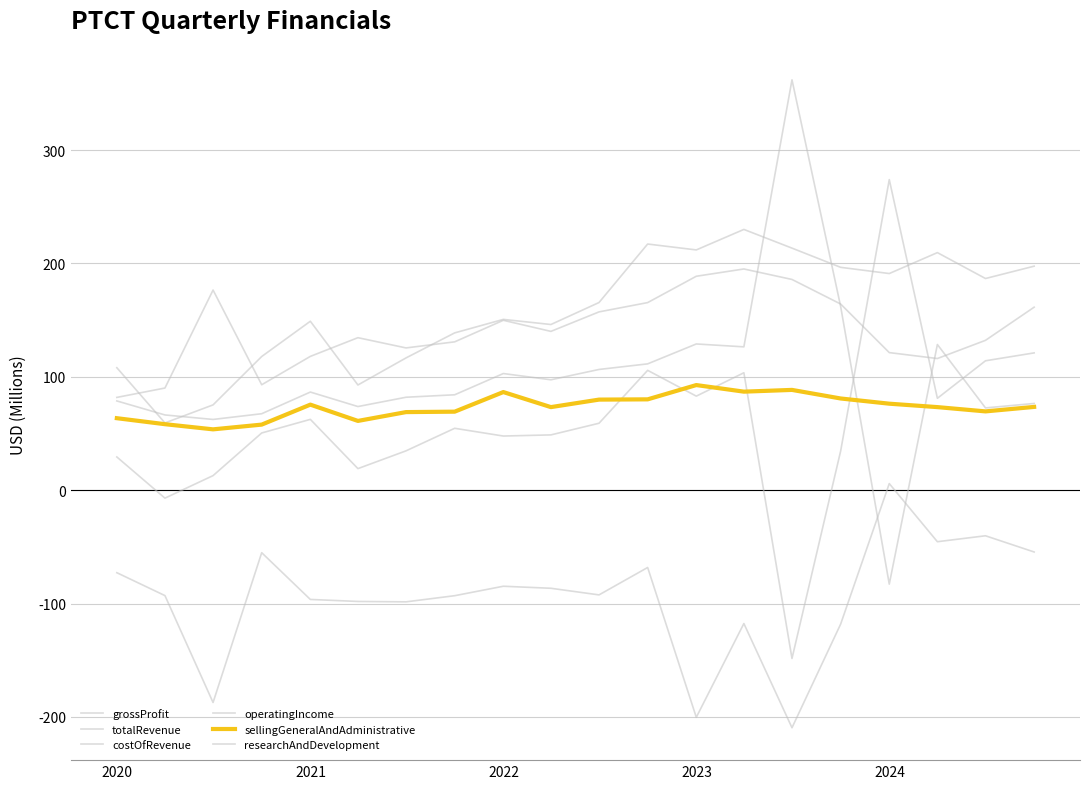

Reading left to right, list all the values displayed in this chart.

grossProfit: 29.3	-7.0	12.8	50.5	62.5	19.0	34.7	54.6	47.8	48.8	59.0	105.7	83.0	103.6	-148.4	34.4	274.0	81.1	114.1	121.1
totalRevenue: 108.0	59.3	75.2	117.9	149.0	92.8	116.7	138.7	150.6	146.1	165.5	217.1	211.9	230.0	213.5	196.6	191.1	209.6	186.7	197.6
costOfRevenue: 78.7	66.4	62.4	67.4	86.6	73.8	82.0	84.2	102.9	97.4	106.5	111.4	129.0	126.4	361.9	162.1	-82.9	128.5	72.6	76.5
operatingIncome: -72.8	-93.0	-187.3	-55.1	-96.4	-98.1	-98.5	-93.1	-84.7	-86.5	-92.4	-68.2	-200.3	-117.6	-209.5	-118.2	5.8	-45.5	-40.2	-54.5
sellingGeneralAndAdministrative: 63.5	58.2	53.7	57.8	75.5	61.1	68.9	69.3	86.5	73.3	79.9	80.1	92.7	86.9	88.4	80.9	76.3	73.3	69.5	73.5
researchAndDevelopment: 81.8	90.1	176.5	93.0	118.0	134.5	125.5	130.8	149.8	140.1	157.3	165.5	188.7	195.1	185.9	164.2	121.4	116.1	132.2	161.4